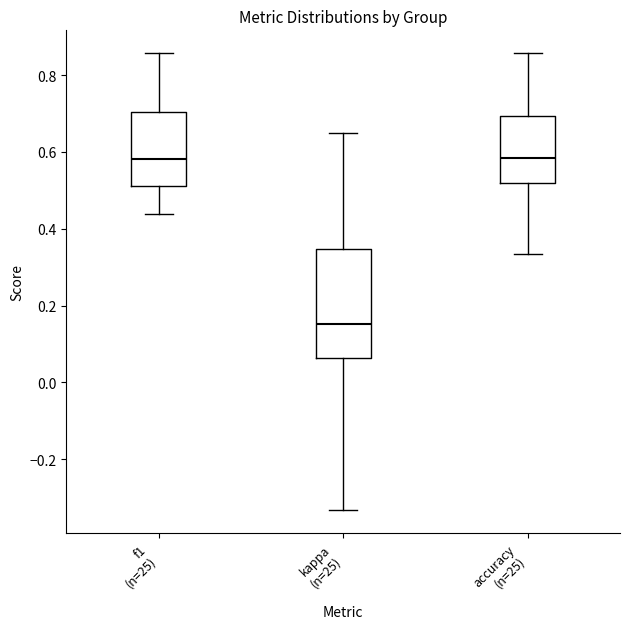

Reading left to right, transcribe this box plot: for each box, give where its median line is, the range the box spans, and where its two whiskers end, as read against the y-axis. The values are not printed on the chart, so give them approximately, as read against the axis.

f1 (n=25): median 0.58, box 0.52 to 0.70, whiskers 0.44 to 0.86
kappa (n=25): median 0.16, box 0.06 to 0.34, whiskers -0.34 to 0.66
accuracy (n=25): median 0.58, box 0.52 to 0.70, whiskers 0.34 to 0.86